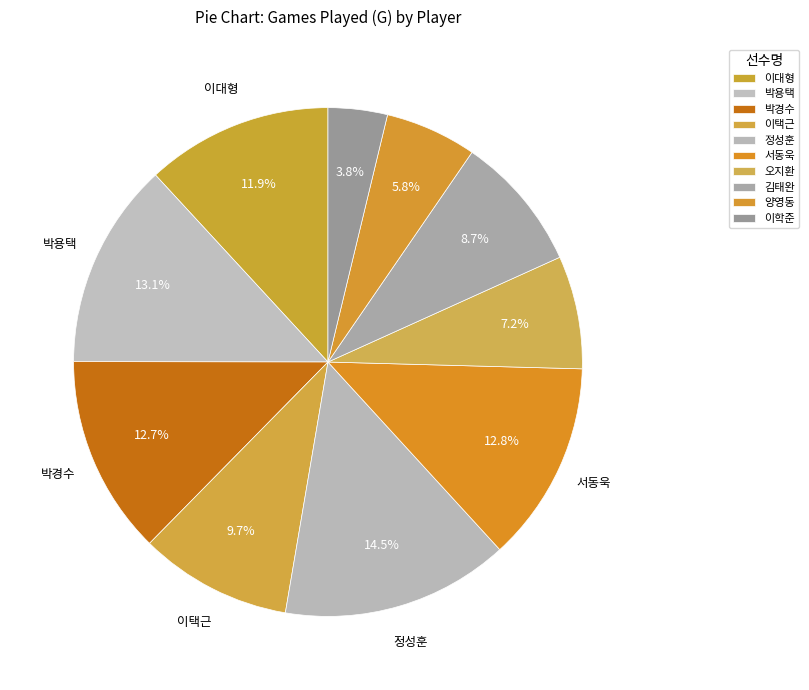

To the nearest percent, what is the average slice percentage?

10%